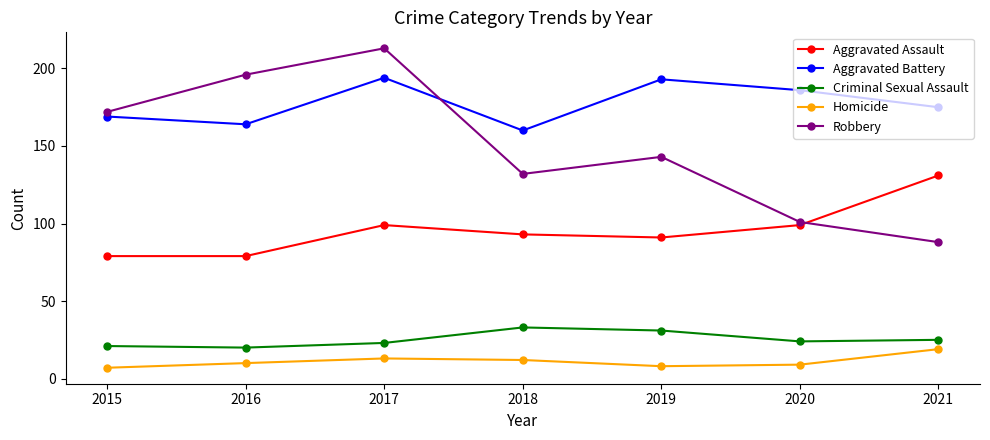

At which category is the sum across all series the highest?

2017